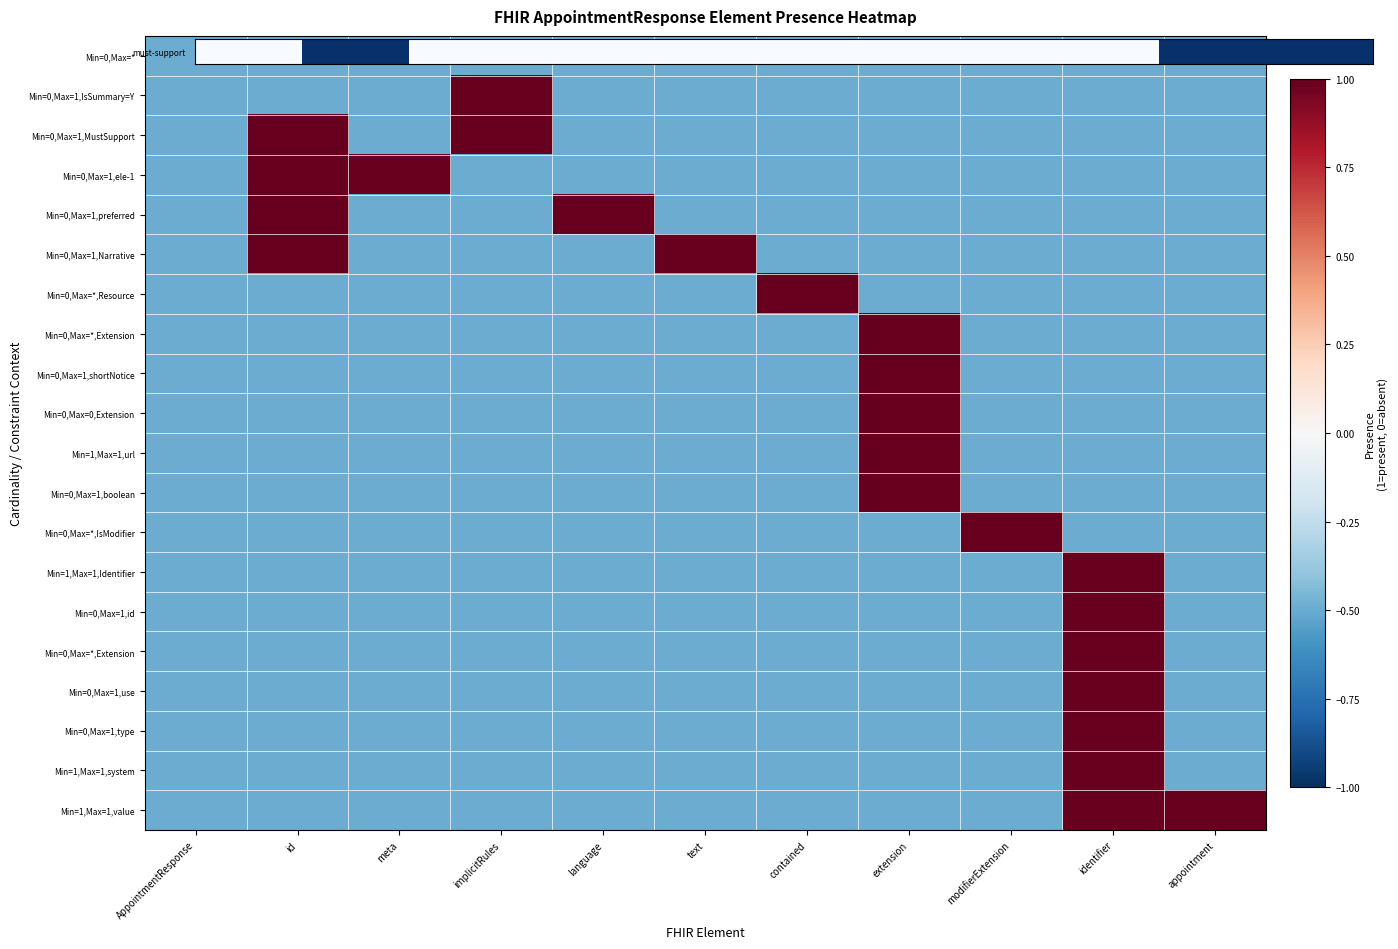

How many data points does each series have?

11